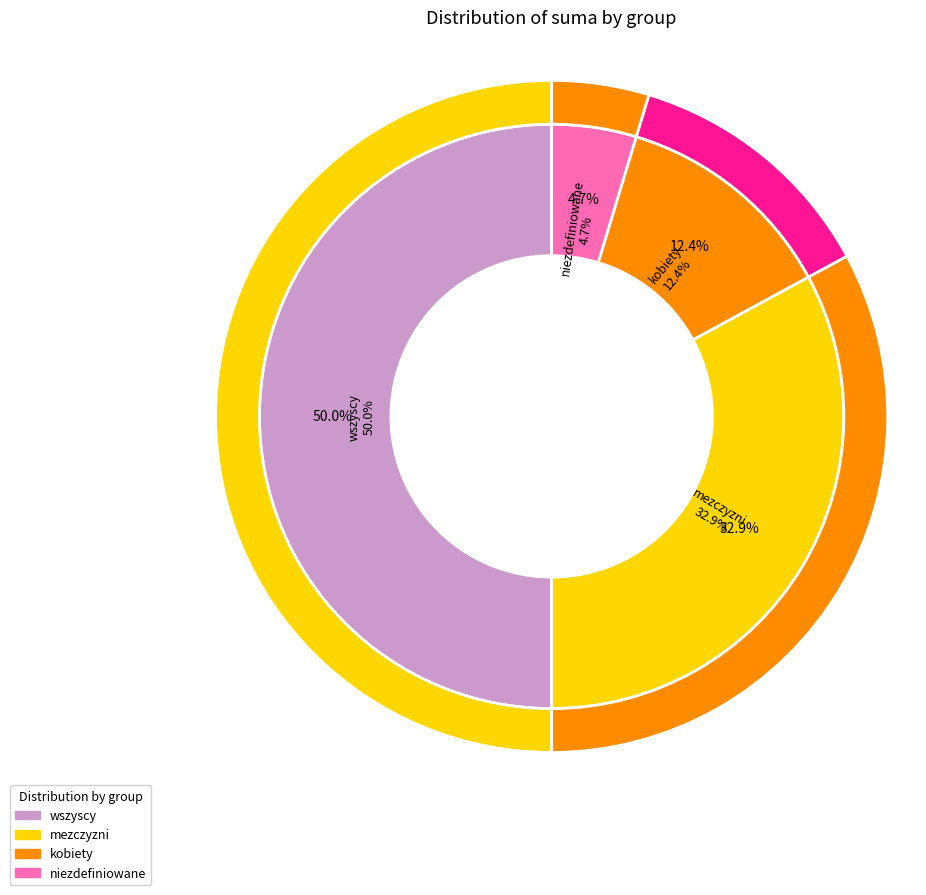

Rank the categories by value from lowest to highest.

niezdefiniowane, kobiety, mezczyzni, wszyscy